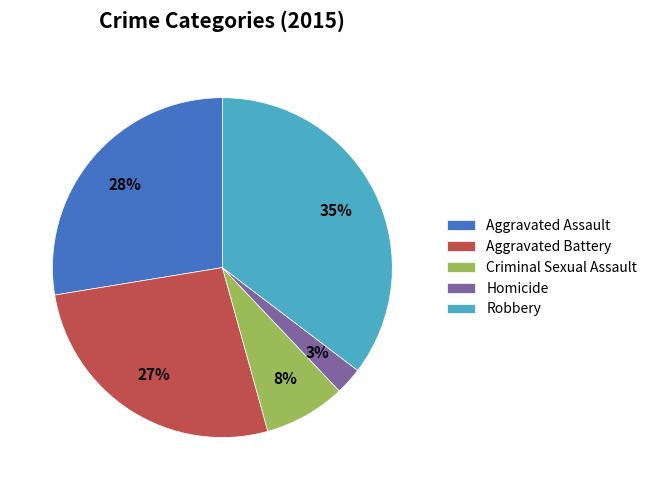

Does Robbery account for over 50% of the chart?

No